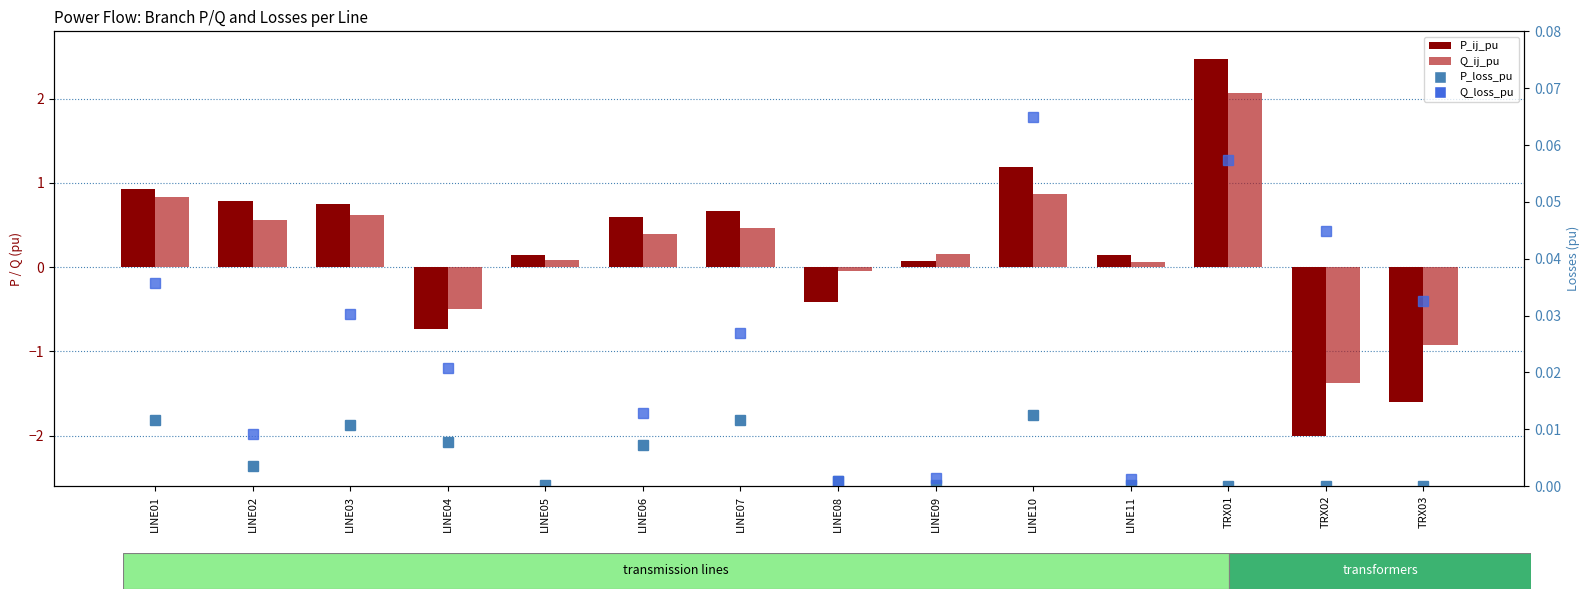

What is the total value across all series at LINE03?

1.4